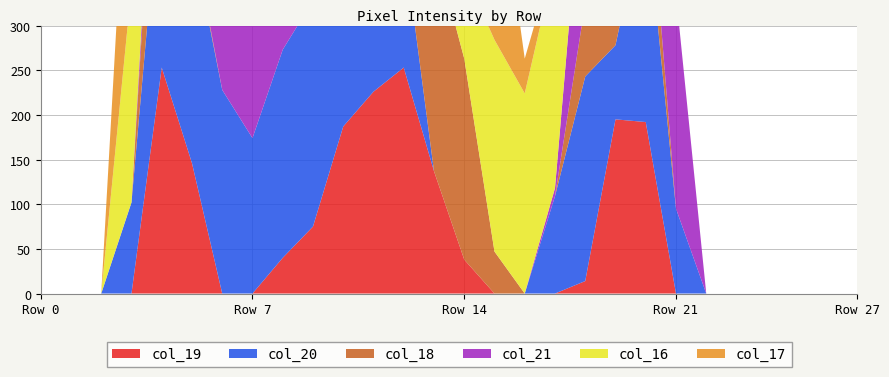

Reading left to right, extract all data points from this chart.

col_19: 0	0	0	0	253	146	0	0	40	75	187	226	253	137	38	0	0	0	14	195	192	0	0	0	0	0	0	0
col_20: 0	0	0	102	230	253	228	174	233	253	228	213	142	0	0	0	0	109	229	83	245	95	0	0	0	0	0	0
col_18: 0	0	0	0	174	7	0	0	0	0	0	40	138	254	225	47	0	0	82	245	74	0	0	0	0	0	0	0
col_21: 0	0	0	0	40	213	226	248	205	93	34	0	0	0	0	0	0	9	187	15	194	240	0	0	0	0	0	0
col_16: 0	0	0	241	157	3	0	0	0	0	0	0	0	0	97	237	224	253	66	80	0	0	0	0	0	0	0	0
col_17: 0	0	0	254	146	0	0	0	0	0	0	0	0	144	231	223	39	9	87	80	0	0	0	0	0	0	0	0